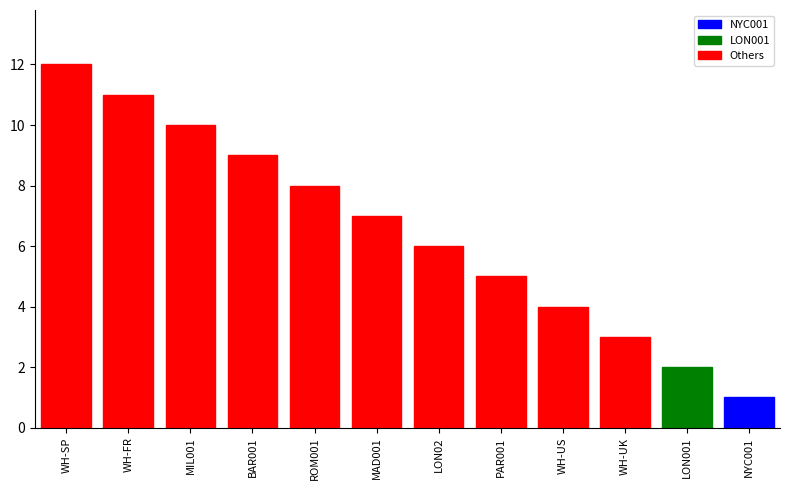

The value at LON001 is 1. True or false?

False